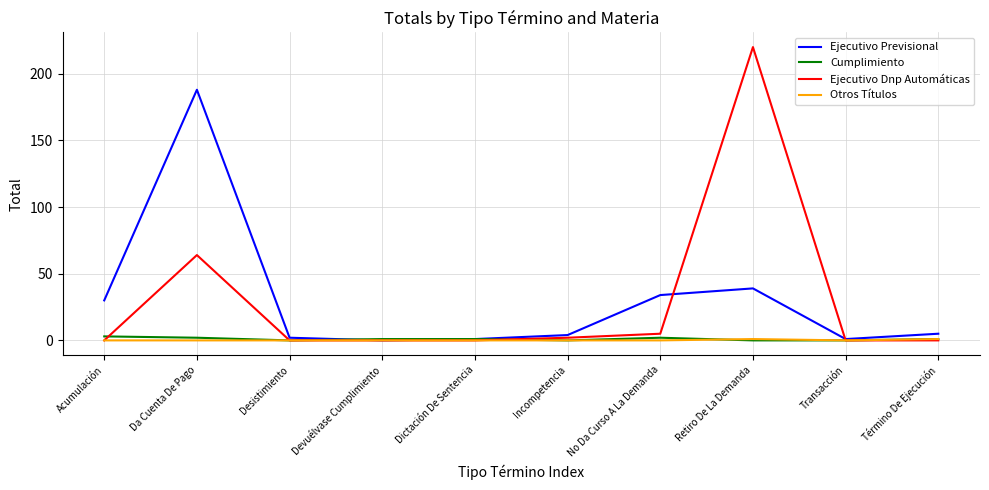

What is the greatest value displayed?

220